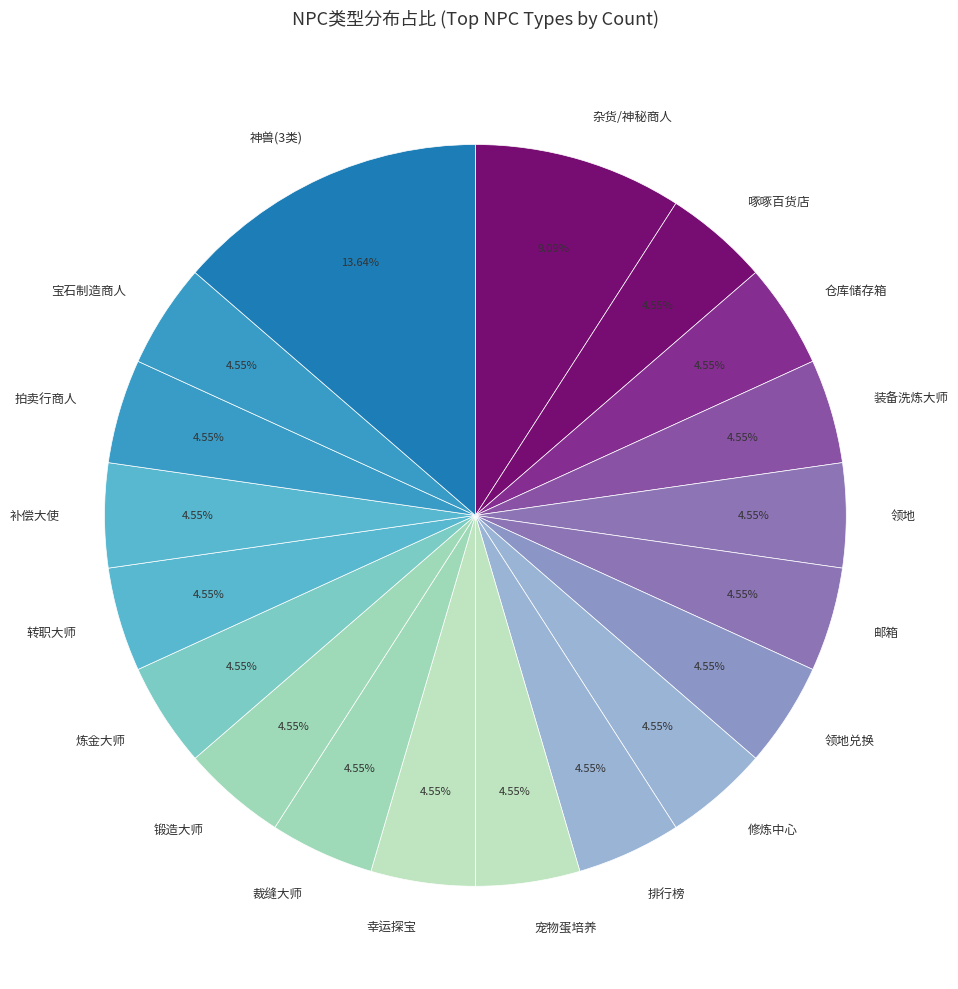

Does 宠物蛋培养 represent more than half of the total?

No